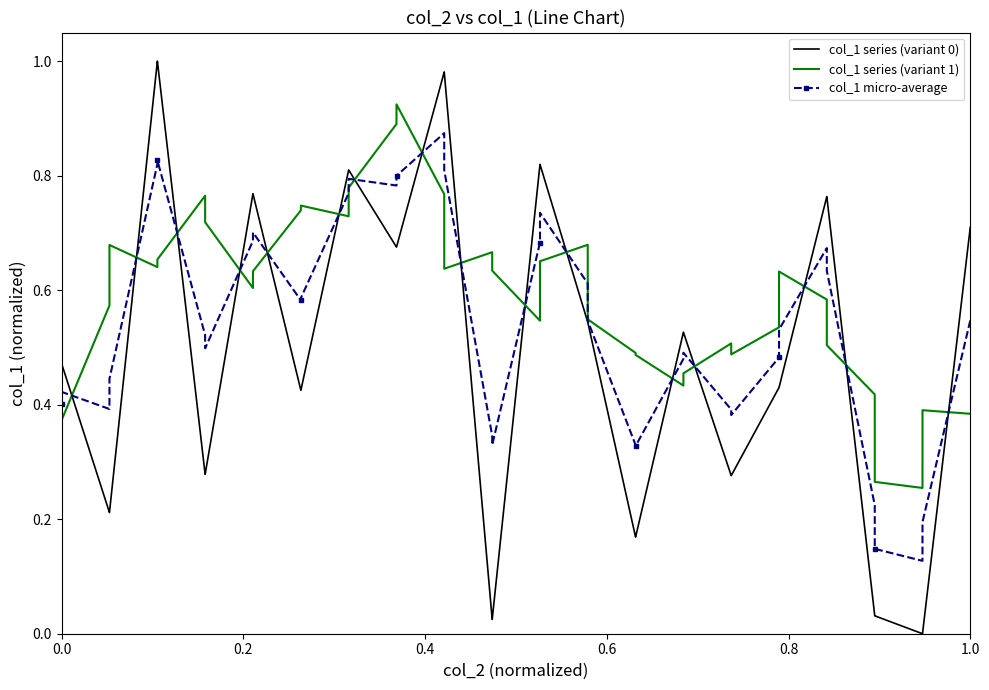

Is it true that col_1 micro-average equals 0.7 at 0.0?

False